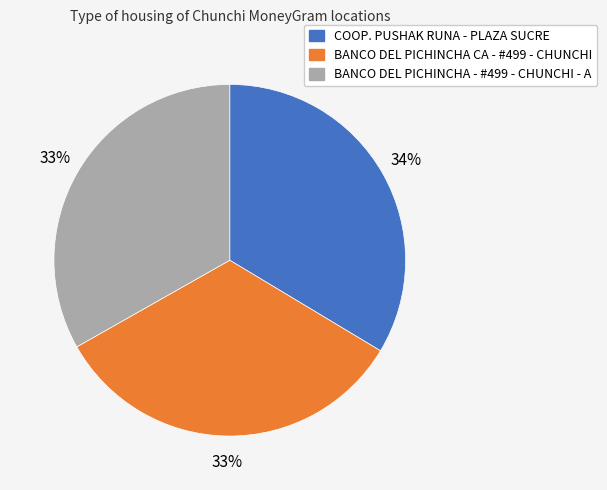

How many segments does this pie chart have?

3